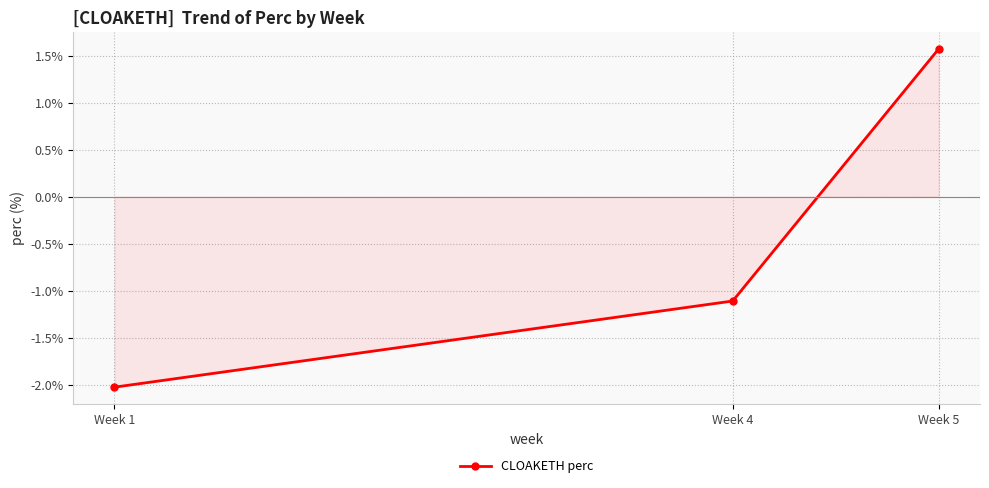

The chart shows a value of 1.6 at Week 5. True or false?

True